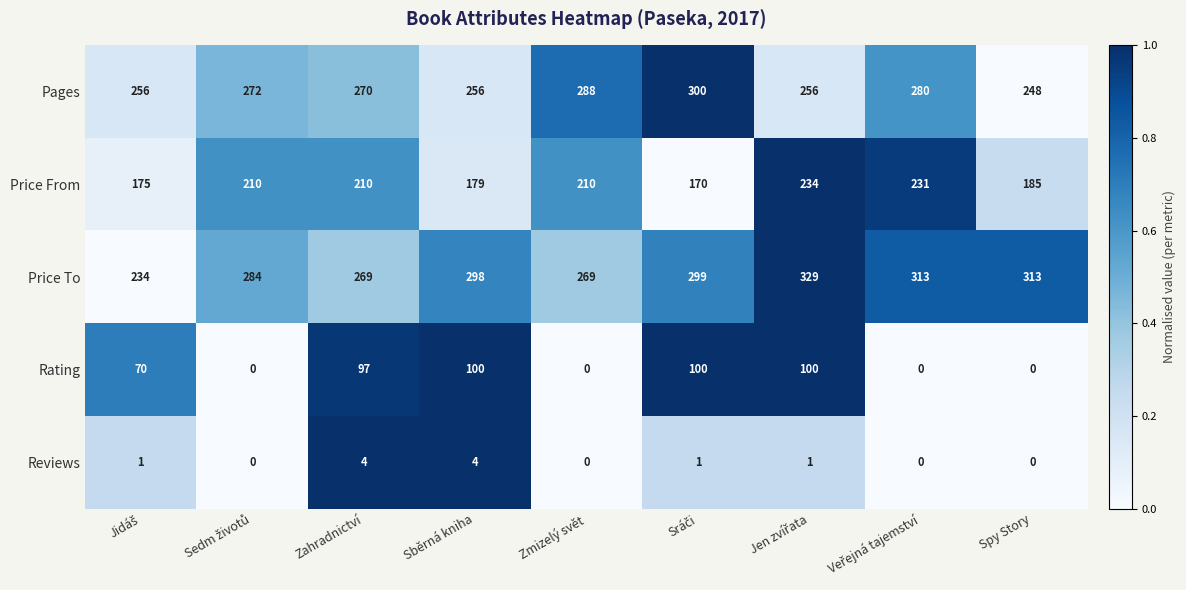

Is it true that Price To equals 269 at Zahradnictví?

True